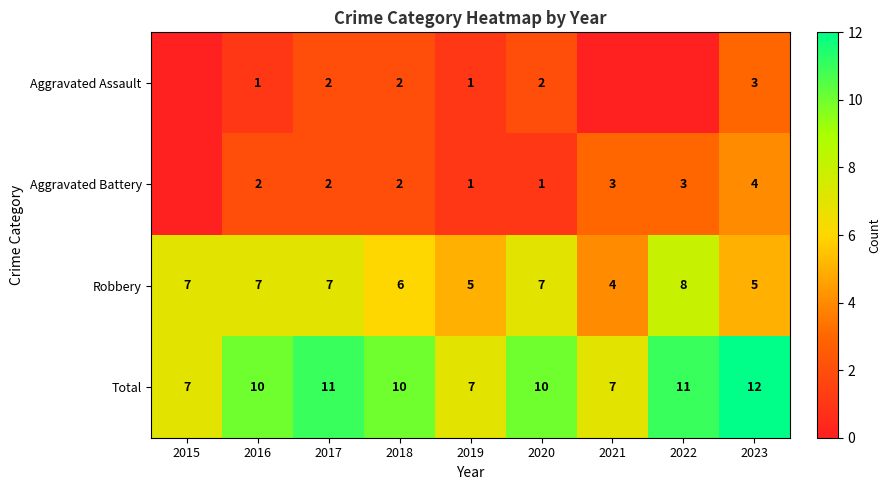

What is the difference between the highest and lowest values at 2021?

7